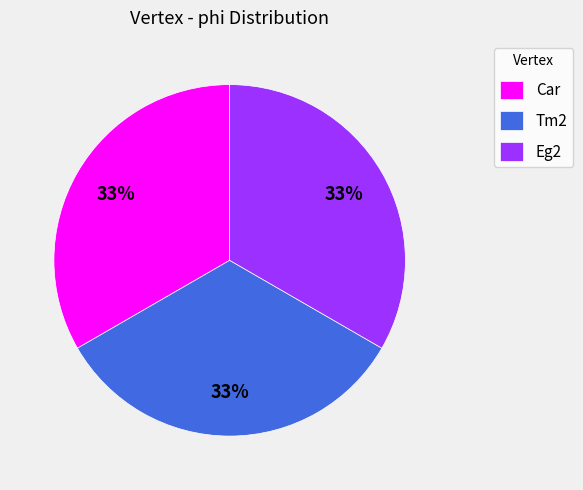

What is the ratio of the value at Tm2 to the value at Eg2?

1.0